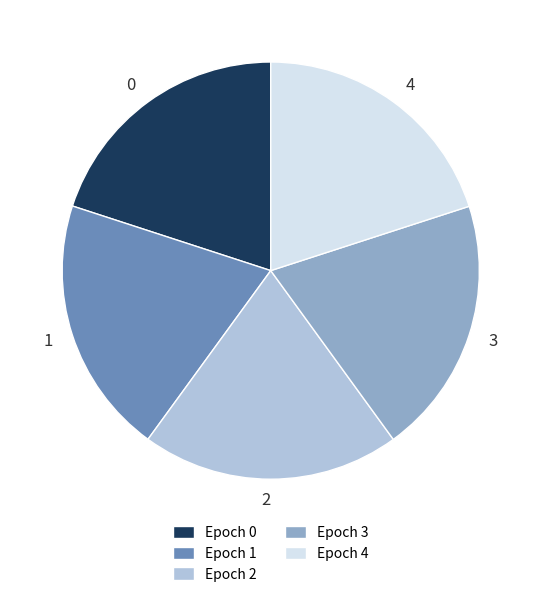

How many slices are in this pie chart?

5